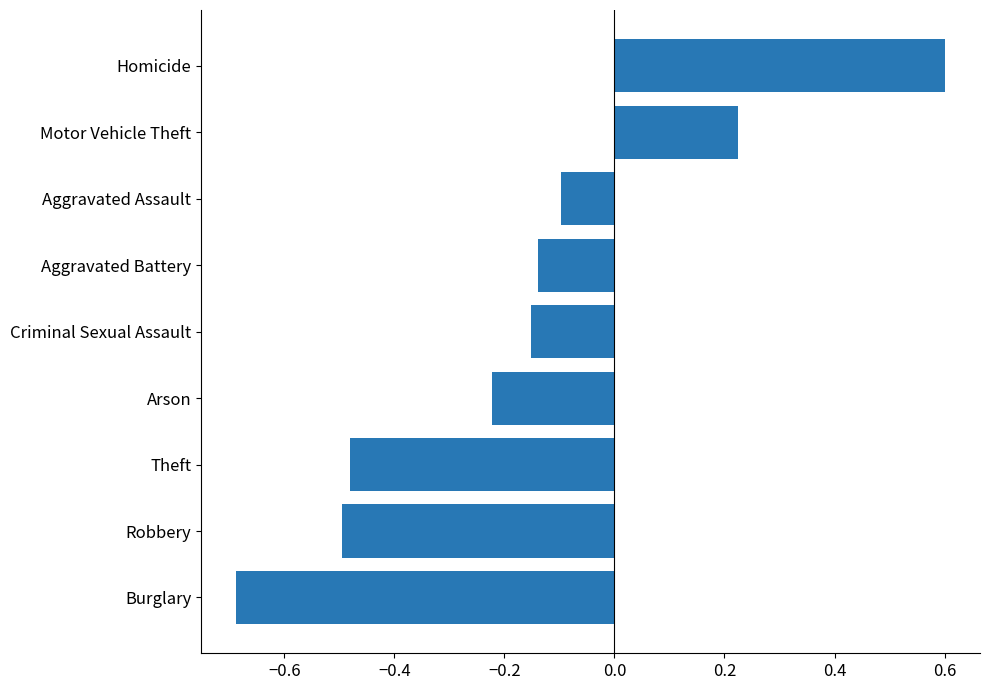

The chart shows a value of 0.6 at Homicide. True or false?

True